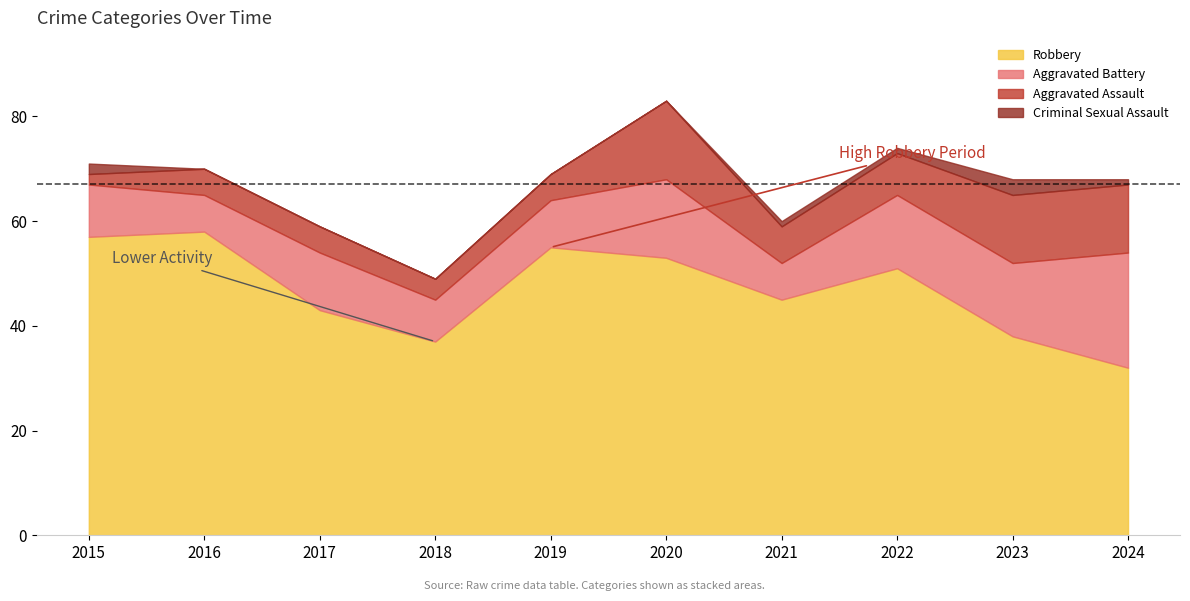

Reading right to left, what are all the values shown in this chart?

Aggravated Assault: 13	13	8	7	15	5	4	5	5	2
Aggravated Battery: 22	14	14	7	15	9	8	11	7	10
Criminal Sexual Assault: 1	3	1	1	0	0	0	0	0	2
Robbery: 32	38	51	45	53	55	37	43	58	57
Total: 69	68	74	60	83	69	49	59	70	71